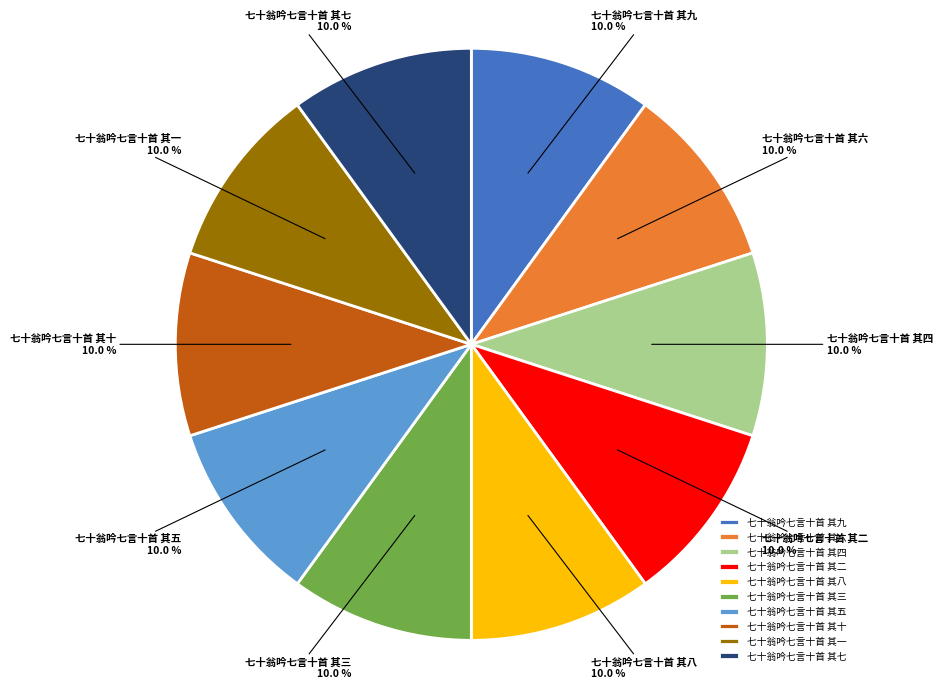

Is it true that 七十翁吟七言十首 其四 is 10% of the pie?

True